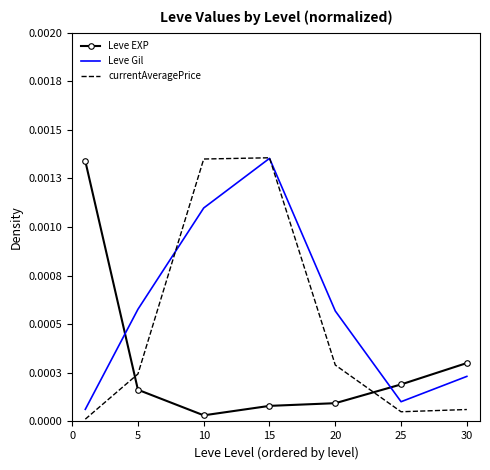

Rank the series by their maximum value, from lowest to highest.

Leve EXP, Leve Gil, currentAveragePrice